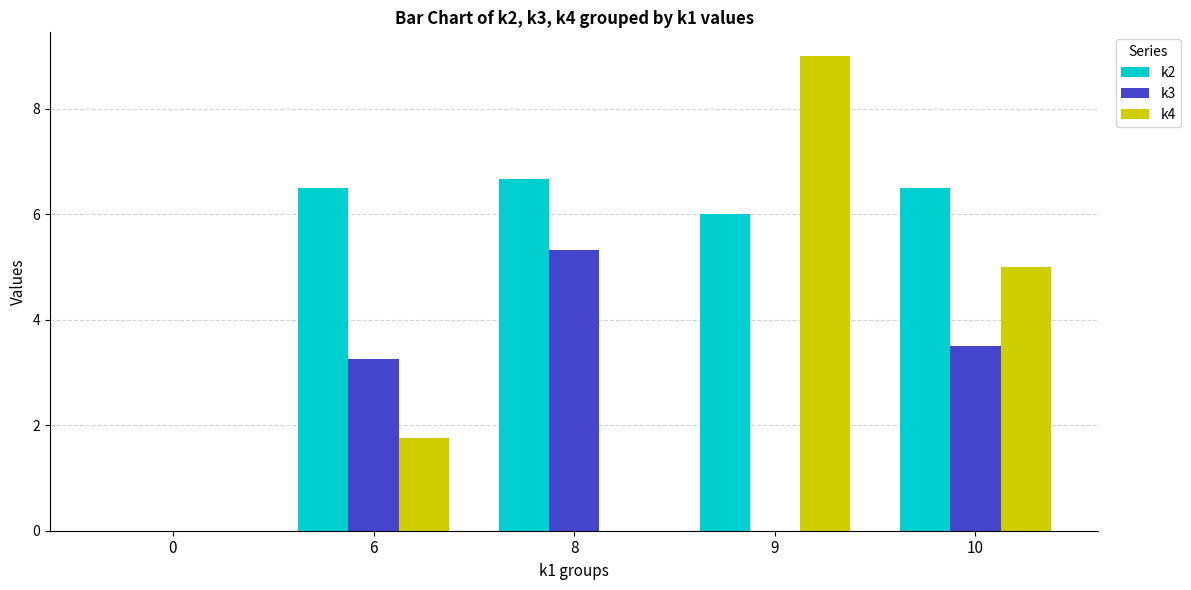

Read the k2 value at 9.

6.0